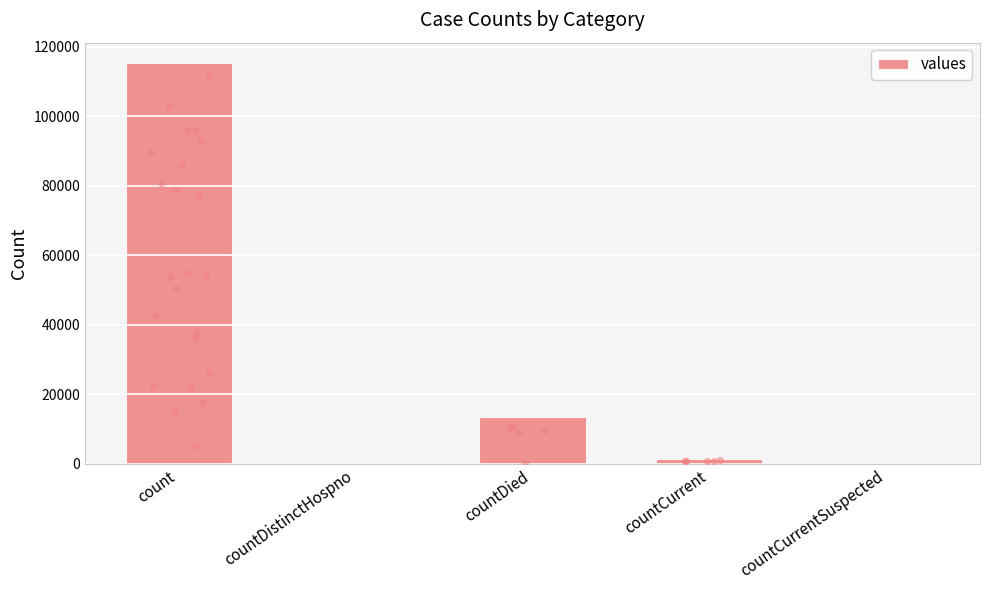

Between countDistinctHospno and count, which is larger?

count